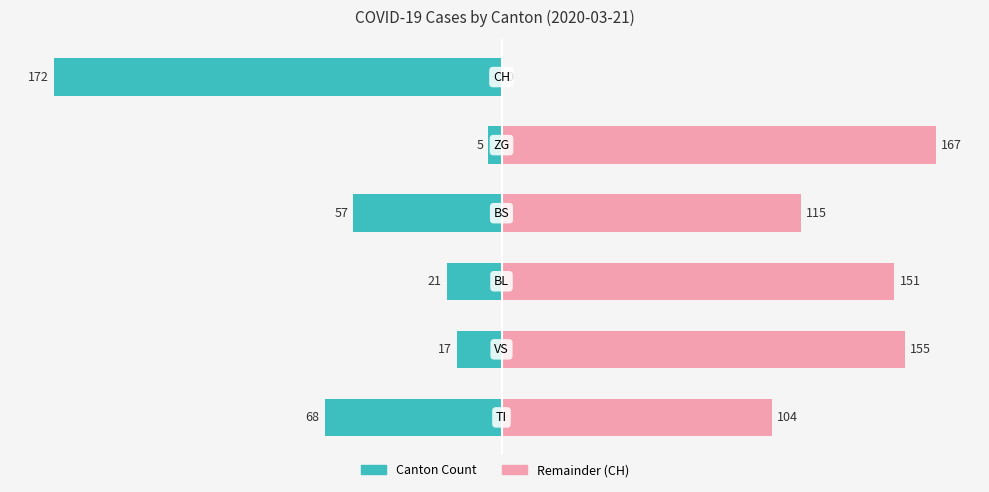

Rank the series at −200 from highest to lowest value.

Remainder (CH), Canton Count